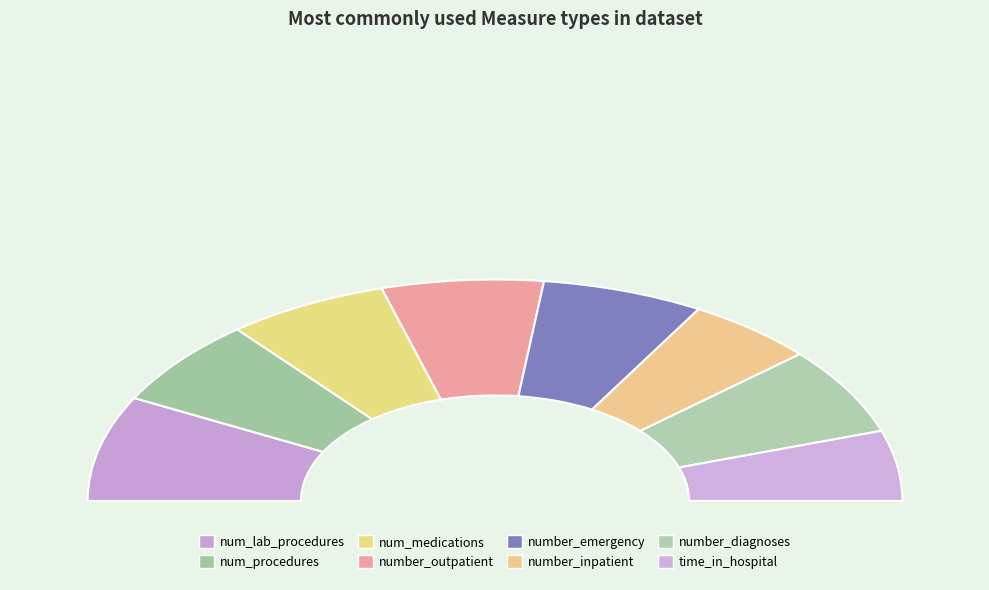

To the nearest percent, what is the difference between the number_diagnoses and num_lab_procedures slice percentages?

3%